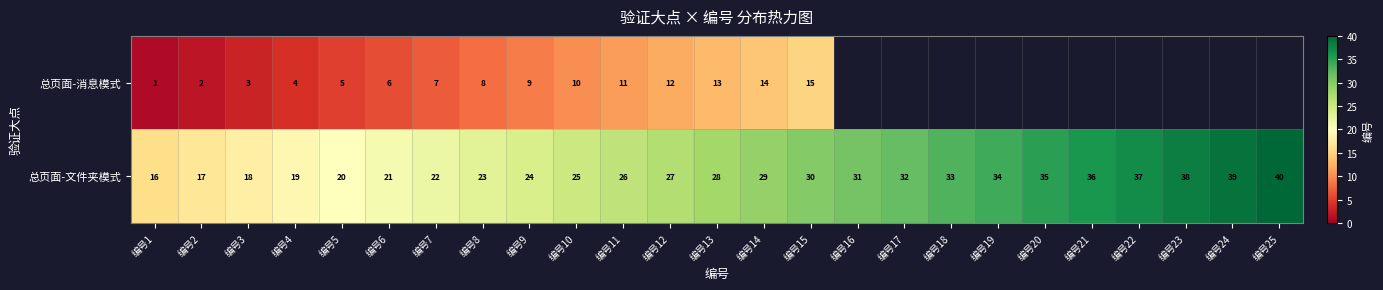

Is it true that 总页面-文件夹模式 equals 31 at 编号16?

True